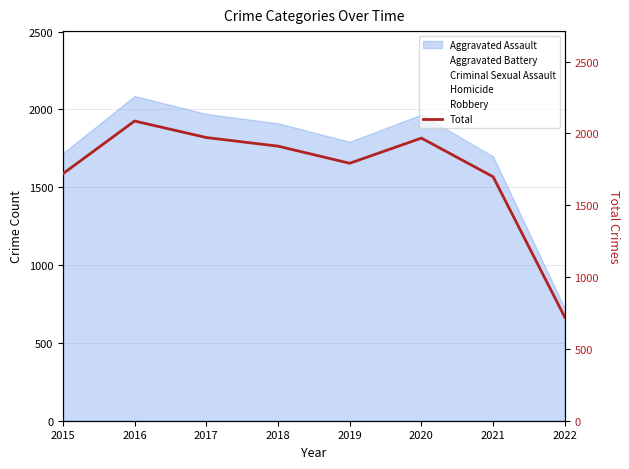

What is the difference between the second highest and second lowest values?

273